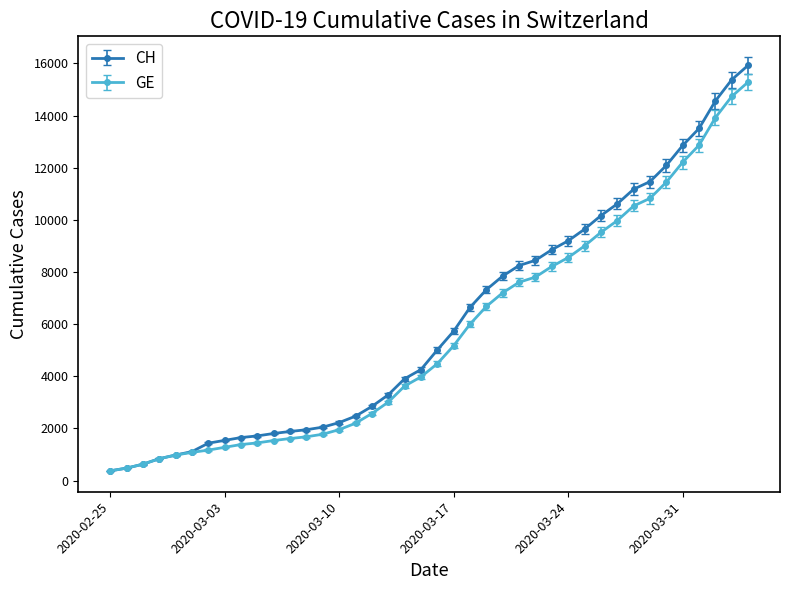

Which series has the largest range (max minus min)?

CH